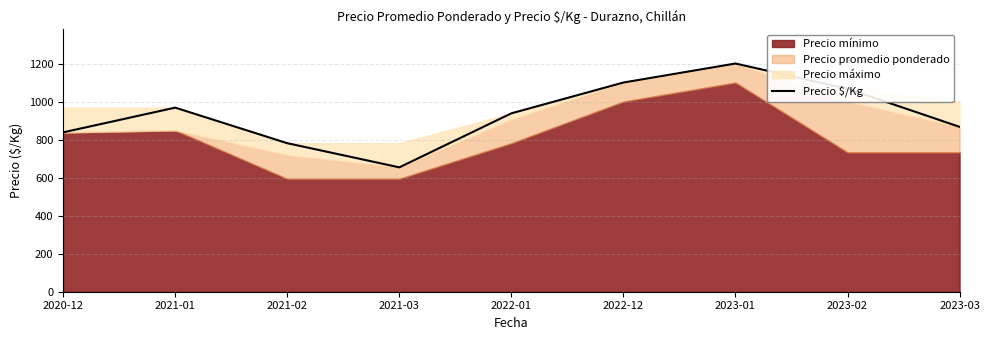

What value does the data have at 2022-12, to the nearest 10?

1100